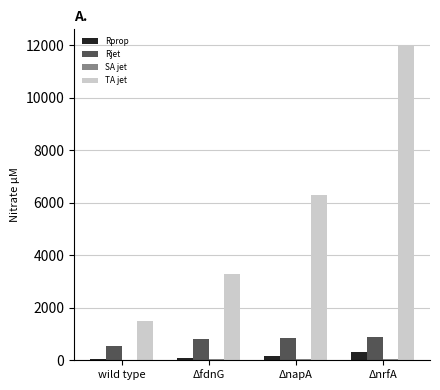

Where is TA jet nearest to the value 6750?

ΔnapA